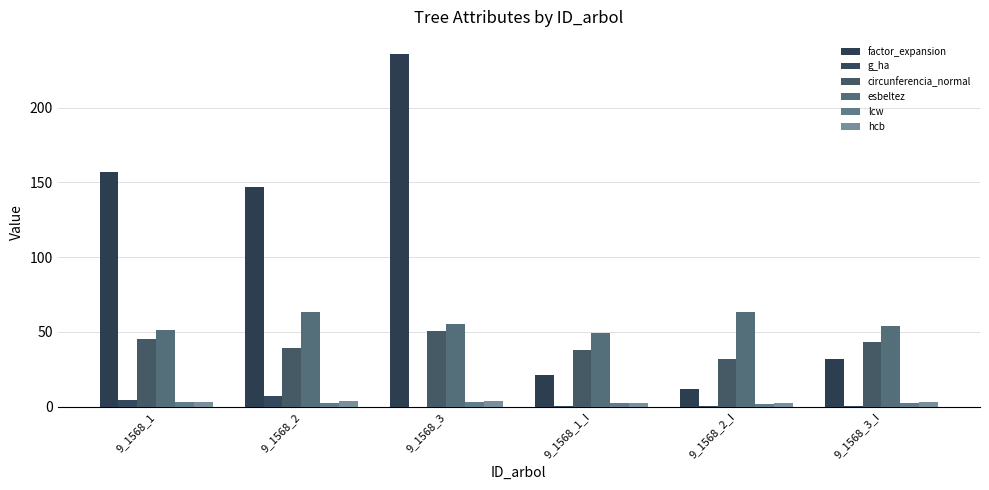

Reading right to left, what are all the values shown in this chart?

factor_expansion: 32.1	11.6	21.4	235.4	146.9	156.8
g_ha: 0.7	0.1	0.3	0.0	7.3	4.8
circunferencia_normal: 43.1	32.0	38.1	50.4	39.2	45.4
esbeltez: 54.3	63.3	49.0	55.4	63.3	51.2
lcw: 2.8	2.1	2.5	3.1	2.4	2.9
hcb: 2.9	2.5	2.3	3.8	3.5	3.2